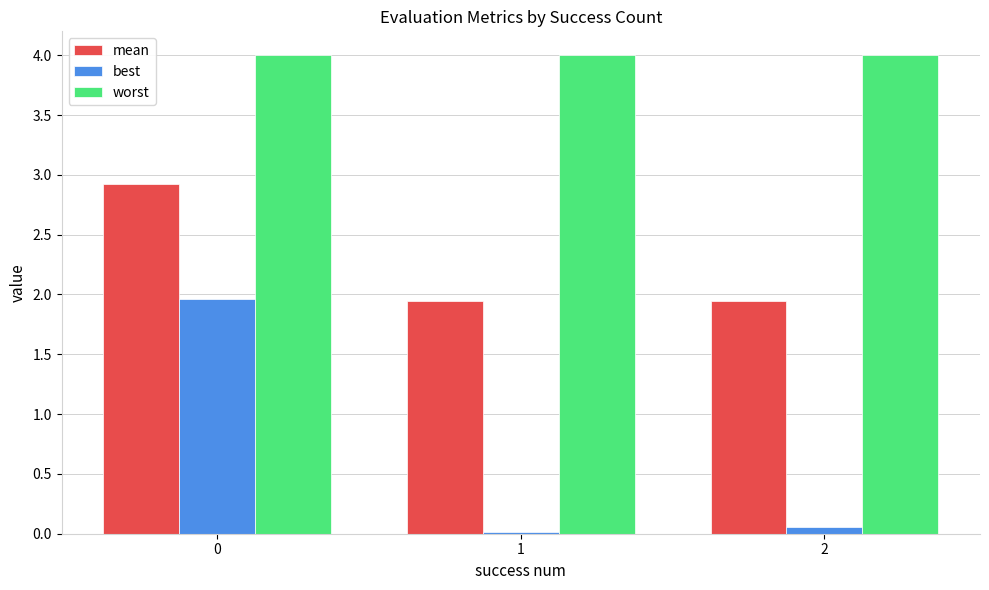

Rank the series by their maximum value, from lowest to highest.

best, mean, worst